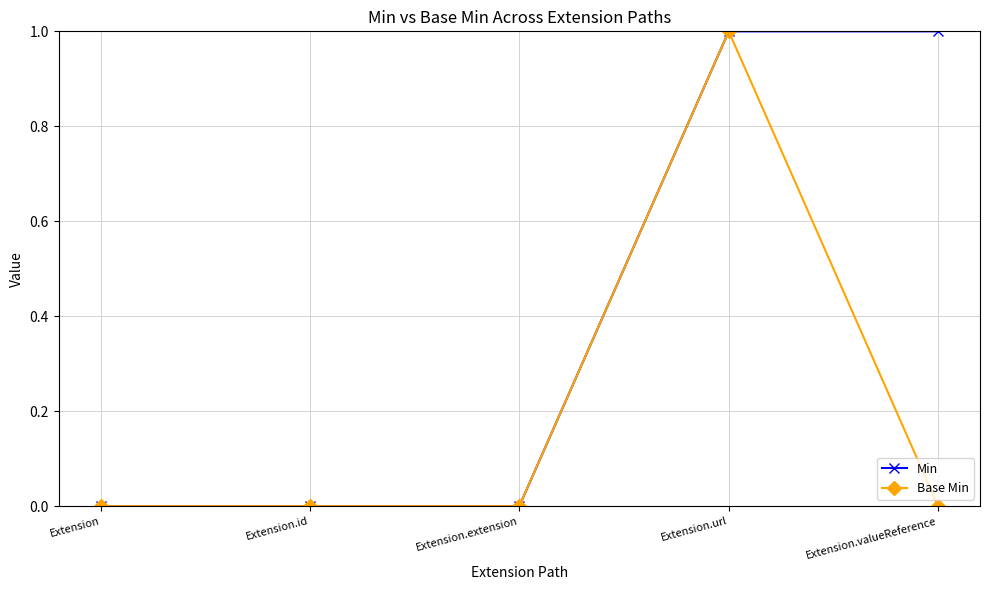

Count the number of categories in the chart.

5